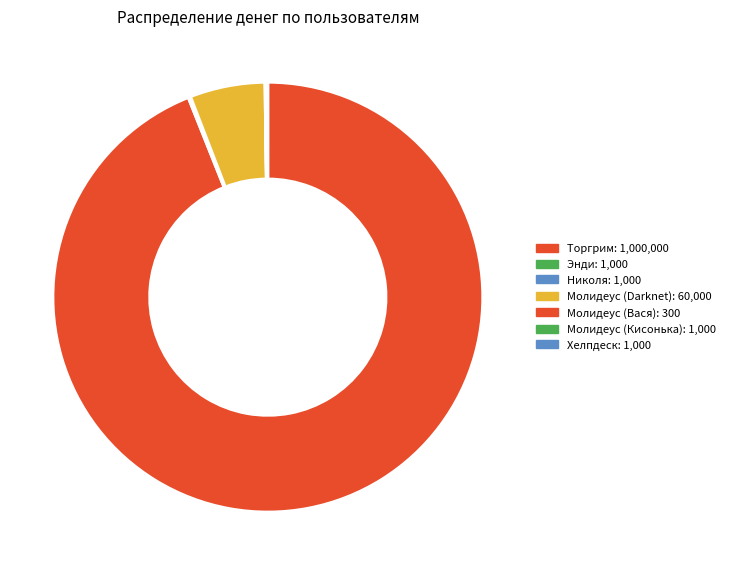

Does Торгрим account for over 50% of the chart?

Yes